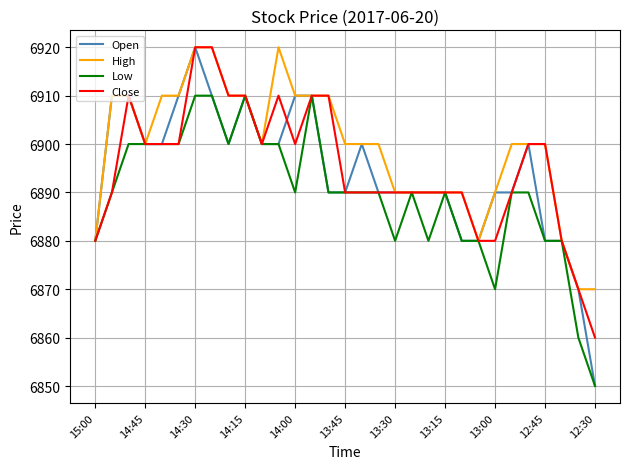

Which series has the largest total across all categories?

High